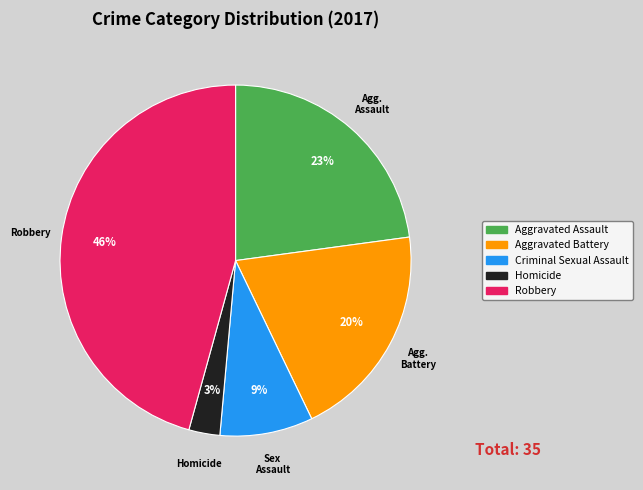

How many slices are in this pie chart?

5